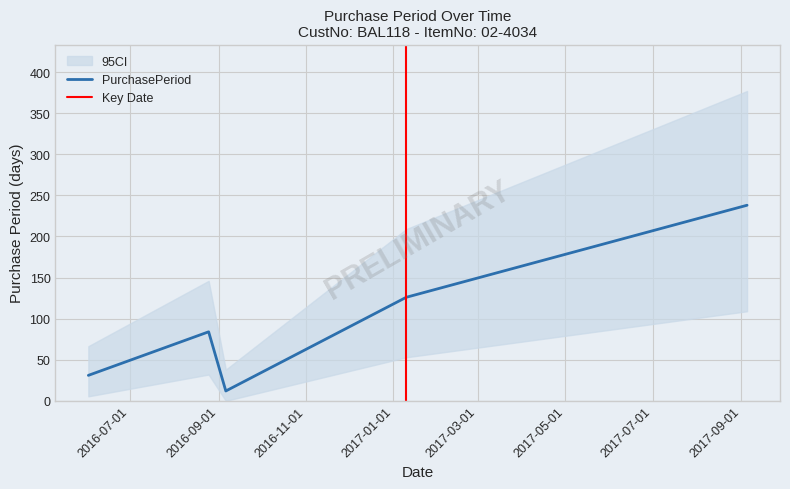

What is the change in value from 2017-01-10 to 2017-09-05?

+112